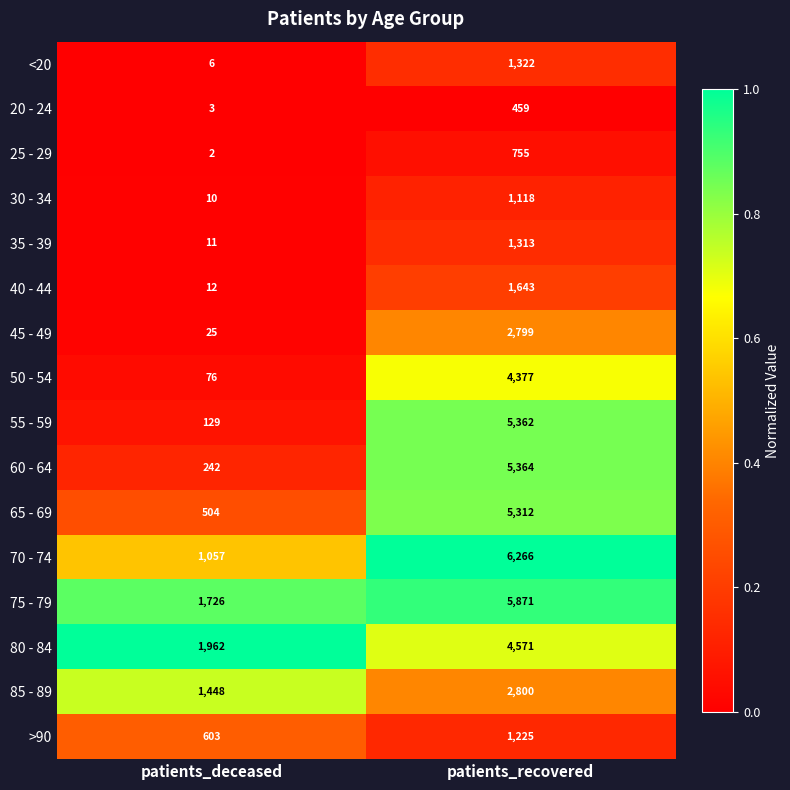

What is the sum of all 55 - 59 values?

5491